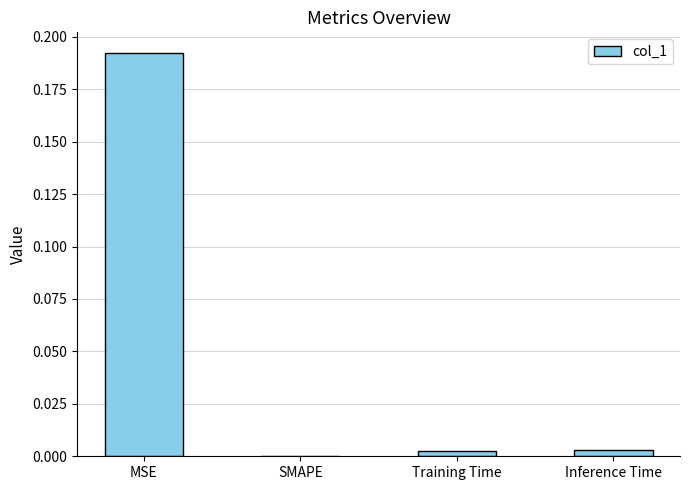

The chart shows a value of 0.1 at SMAPE. True or false?

False